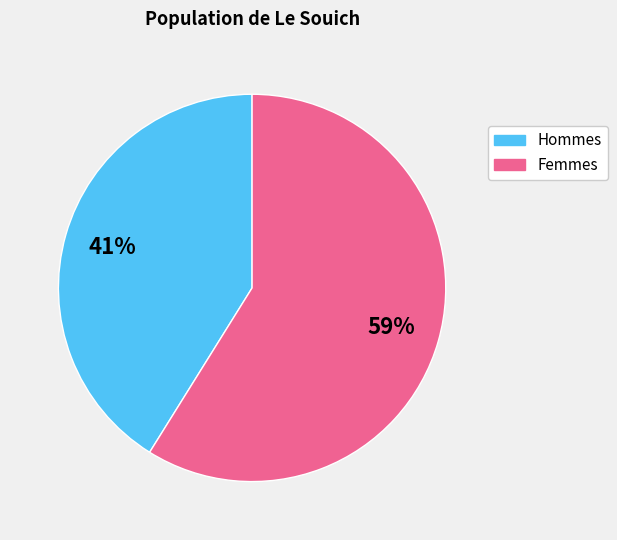

Count the number of slices in the pie.

2